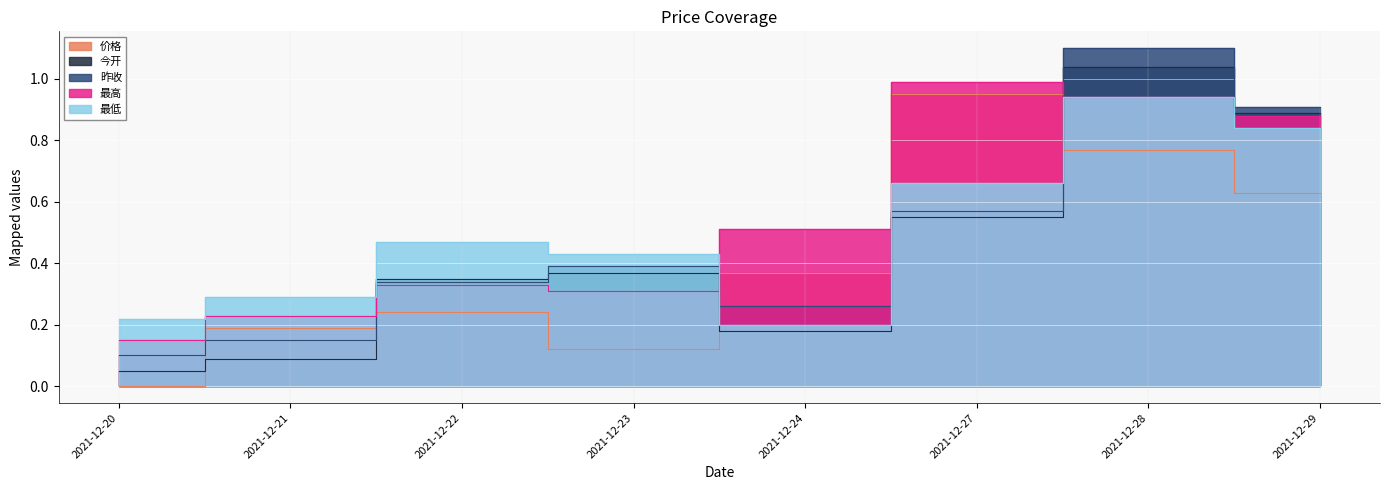

The 昨收 series shows 0.8 at 2021-12-27. True or false?

False